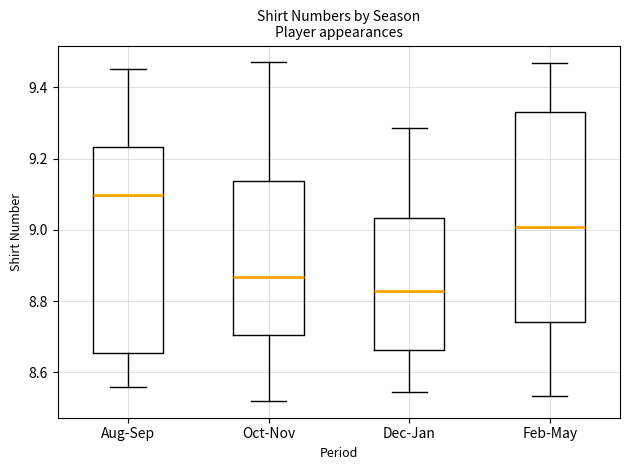

Where is the lower edge of the box for Aug-Sep on the y-axis? The values are not printed on the chart, so give them approximately, as read against the axis.

8.66